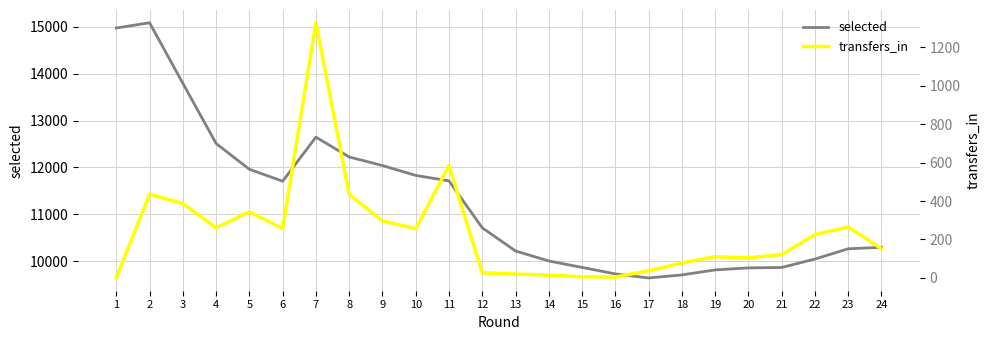

How many lines are shown in the chart?

2